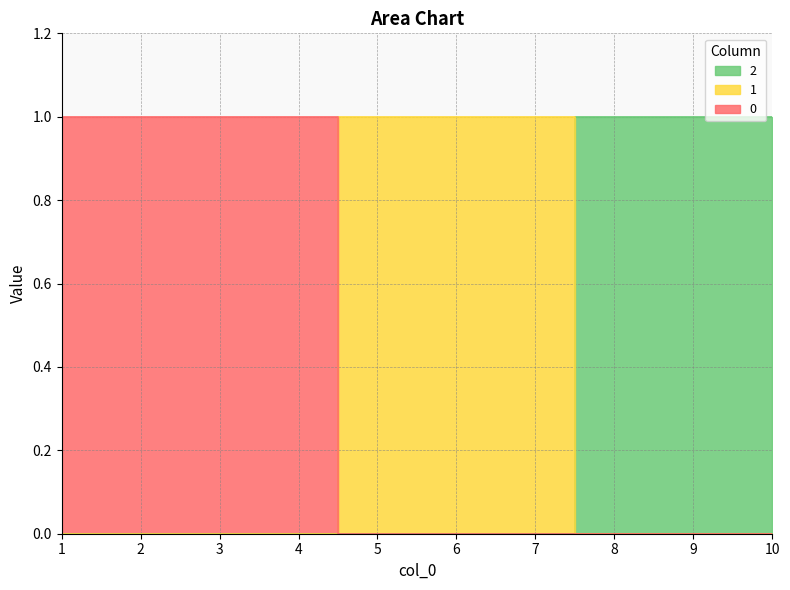

At 6, list the series in order from smallest to largest.

0, 2, 1